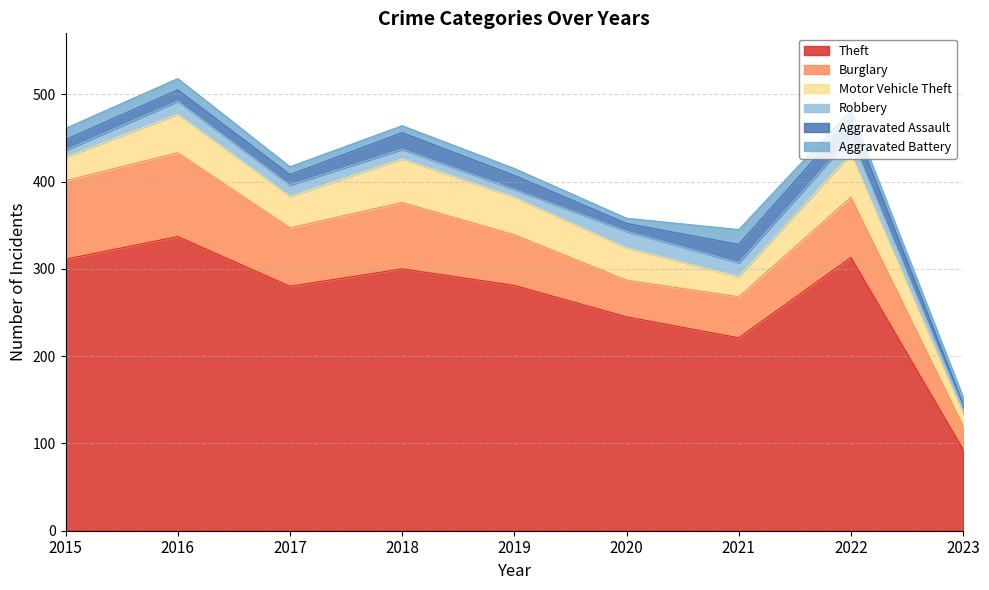

What is the difference between the maximum and second lowest values in the Robbery series?

11